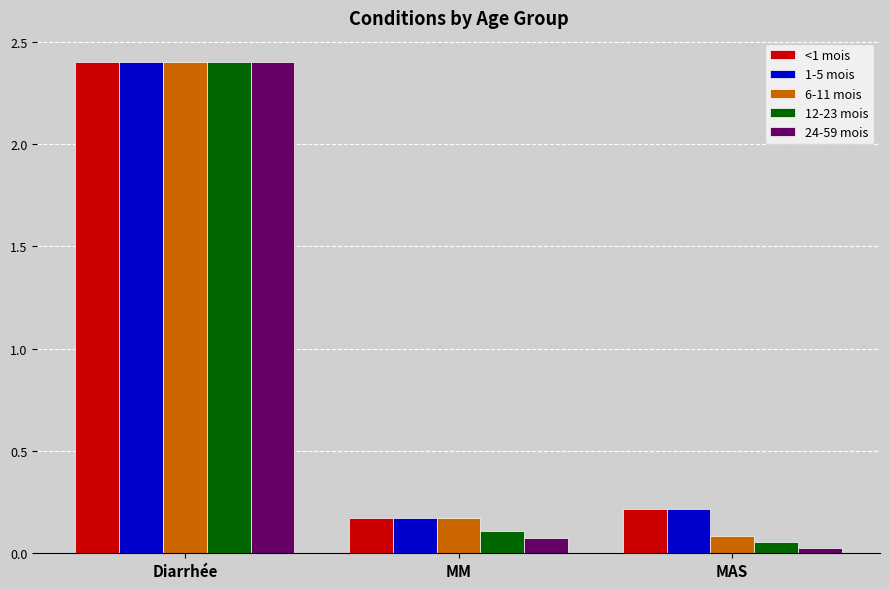

Is the value of 6-11 mois at MAS greater than the value of 1-5 mois at MM?

No